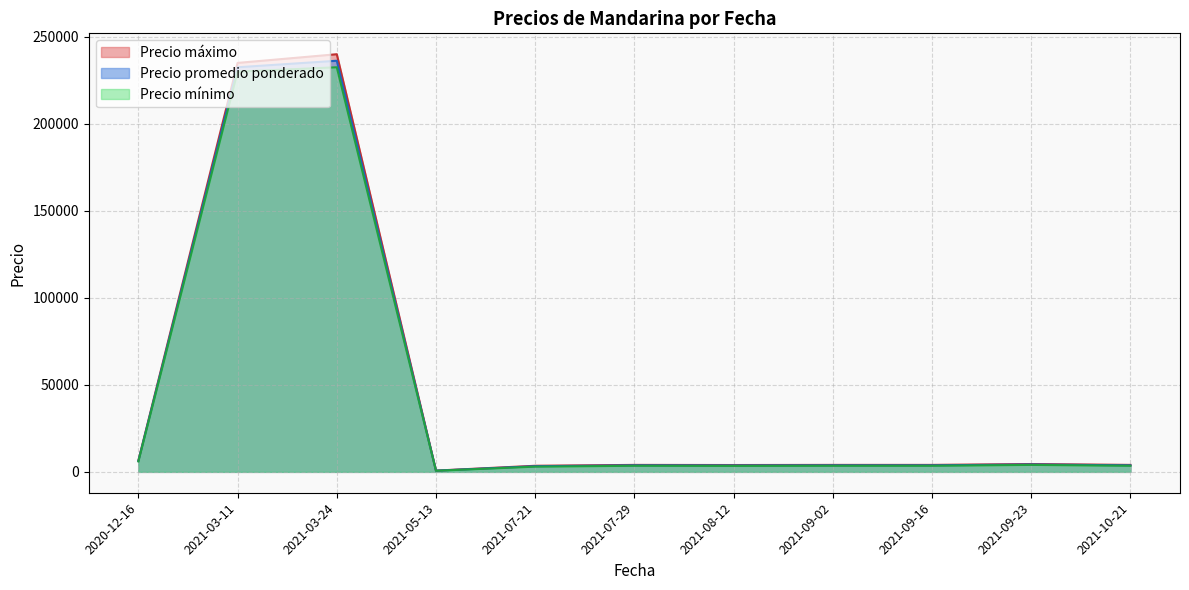

Is the value of Precio máximo at 2021-07-29 greater than the value of Precio promedio ponderado at 2021-03-11?

No